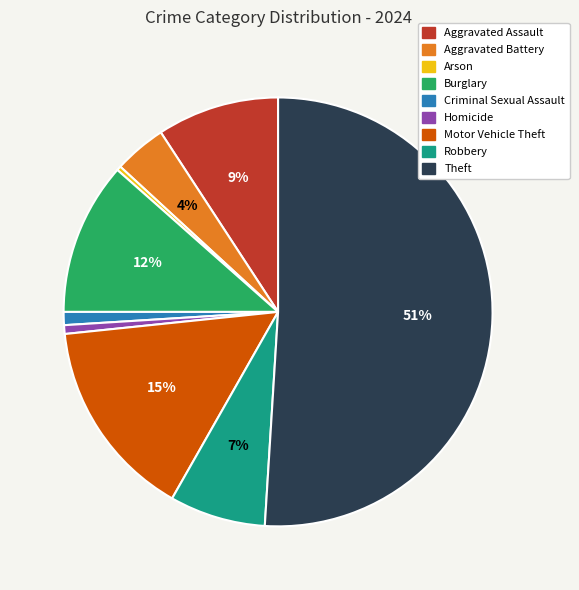

Is the sum of Arson and Aggravated Assault greater than half?

No